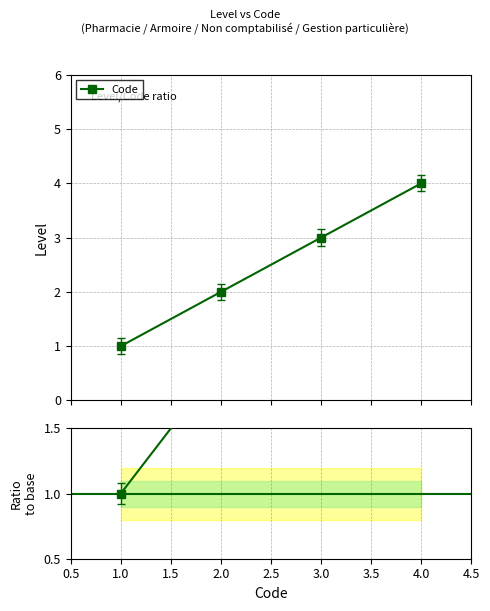

True or false: Ratio to base and Code intersect in this chart.

False